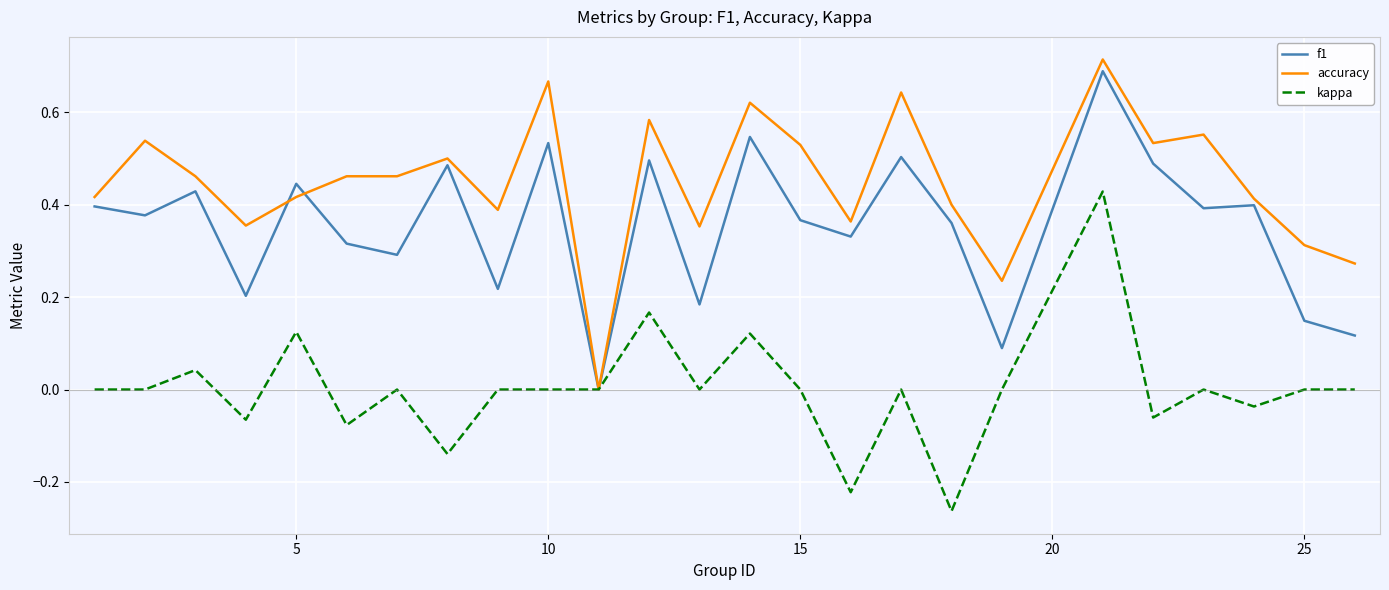

Rank the series by their average value, from highest to lowest.

accuracy, f1, kappa